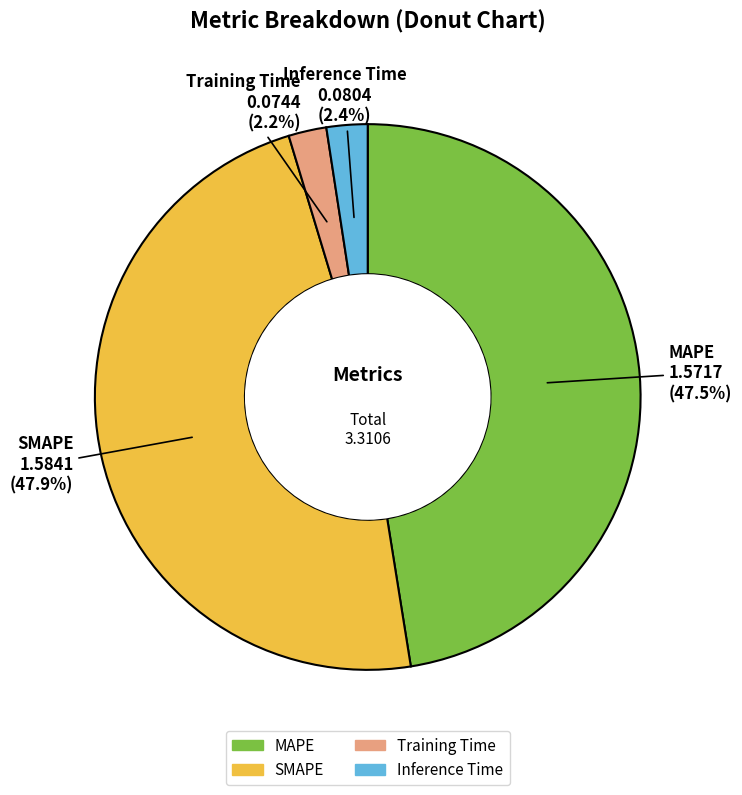

To the nearest percent, what portion does Inference Time represent?

2%